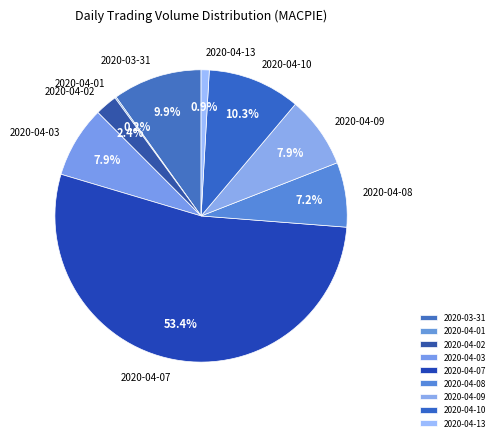

To the nearest percent, what is the difference between the 2020-04-07 and 2020-04-03 slice percentages?

45%